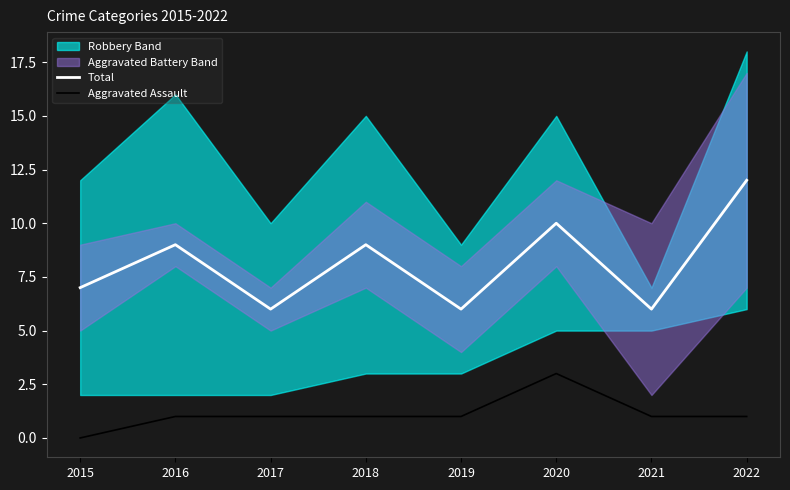

At how many categories does at least one series exceed 1?

8